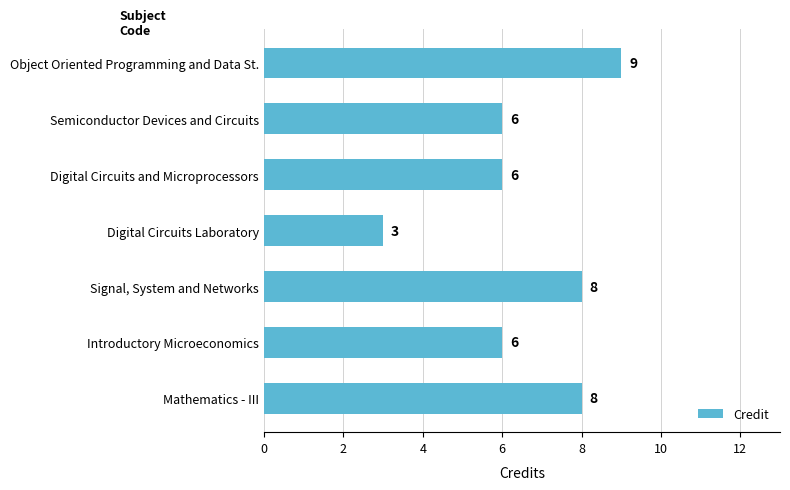

Reading bottom to top, transcribe all the data shown in this chart.

8	6	8	3	6	6	9